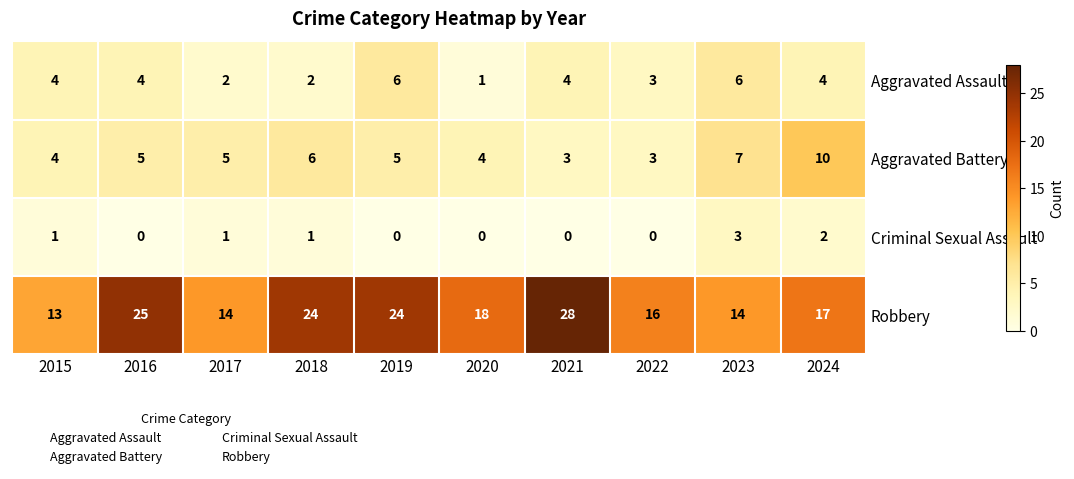

The value of Aggravated Assault at 2018 is 2. True or false?

True